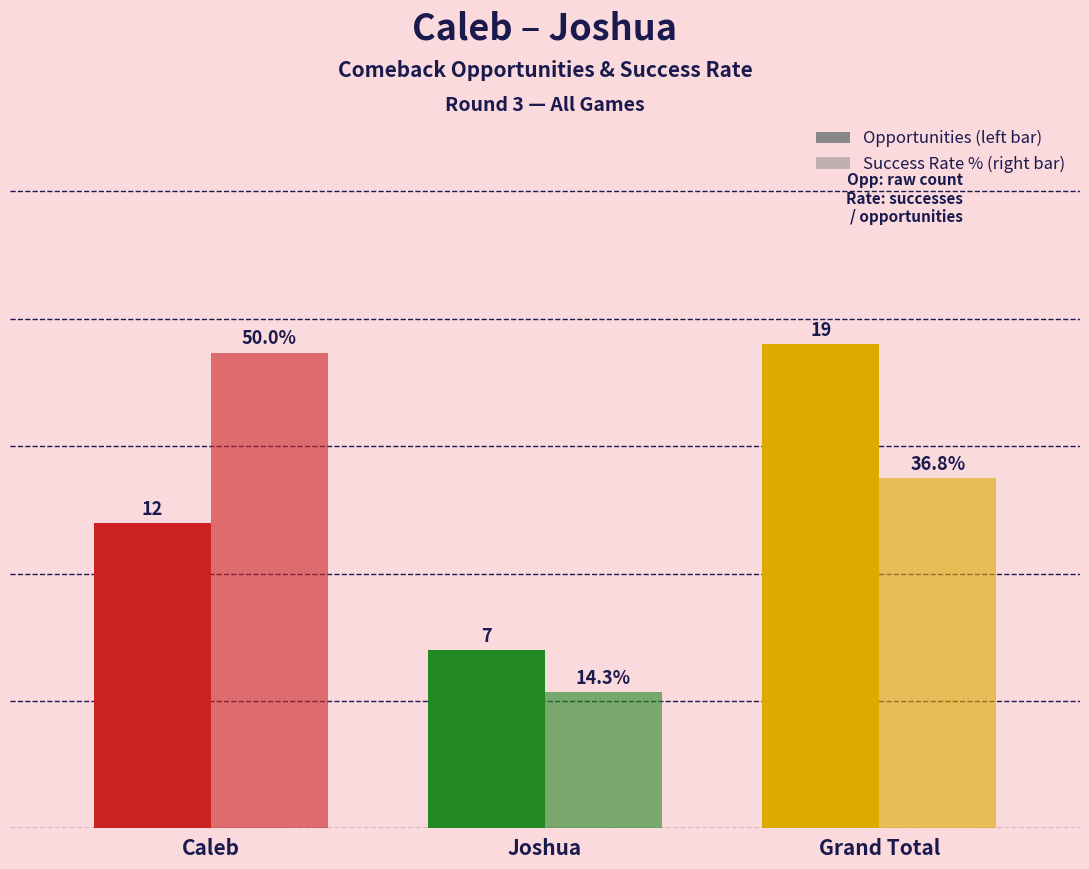

What is the sum of the Success Rate (%) values at Joshua and Grand Total?

51.1